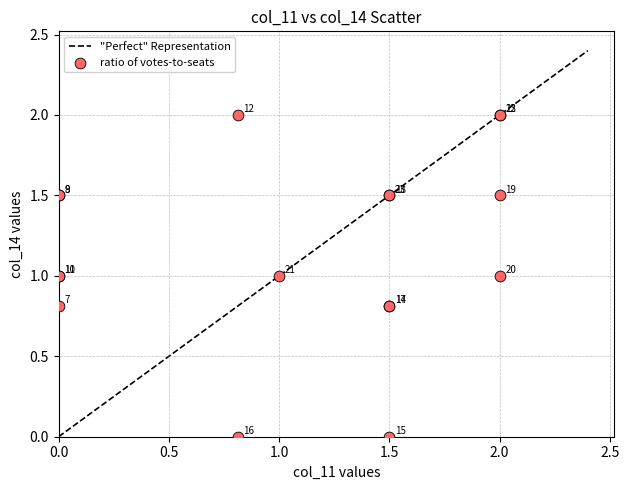

What Y value in the scatter plot is closest to 1?

1.0